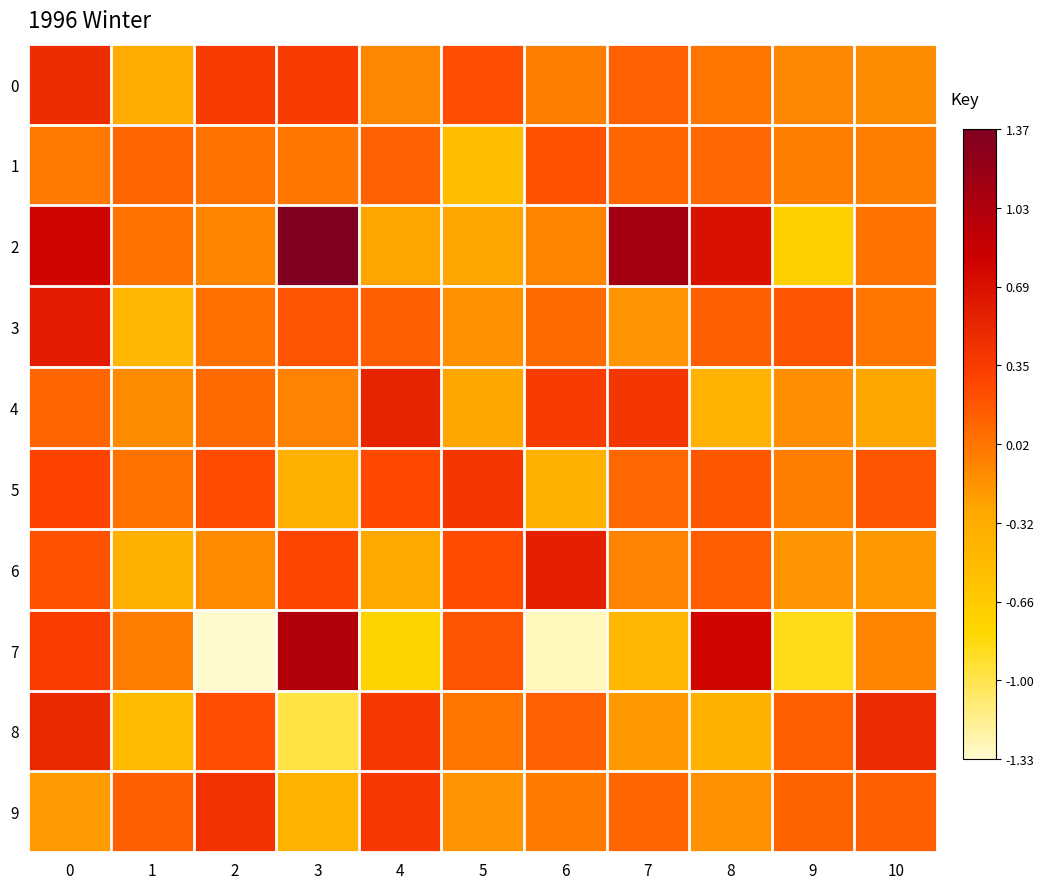

List the series in order of their peak value, lowest first.

1, 5, 9, 0, 8, 4, 6, 3, 7, 2